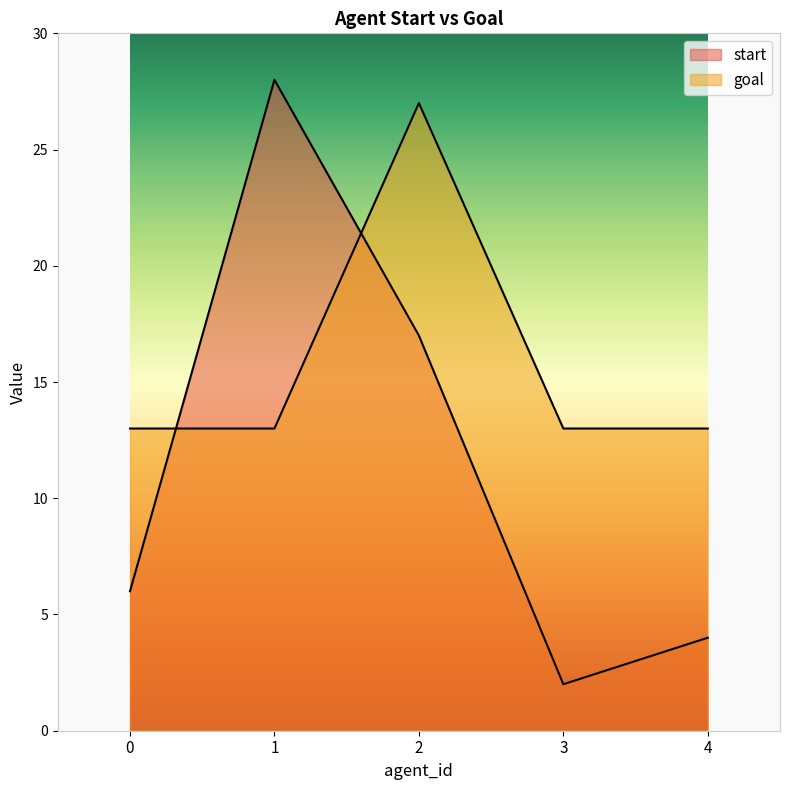

What is the difference between the maximum and minimum values in the start series?

26